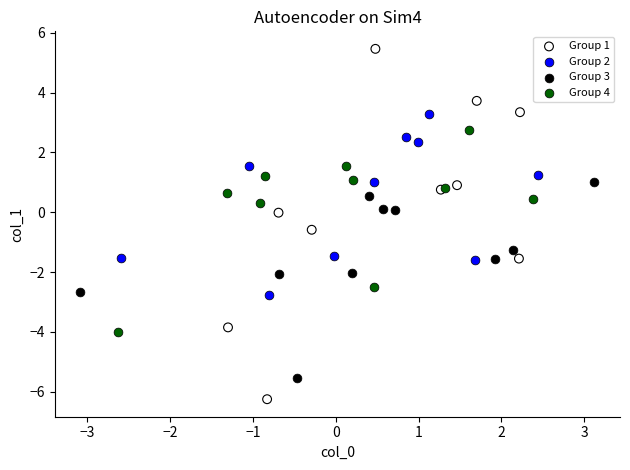

Which series contains the lowest Y value?

Group 1